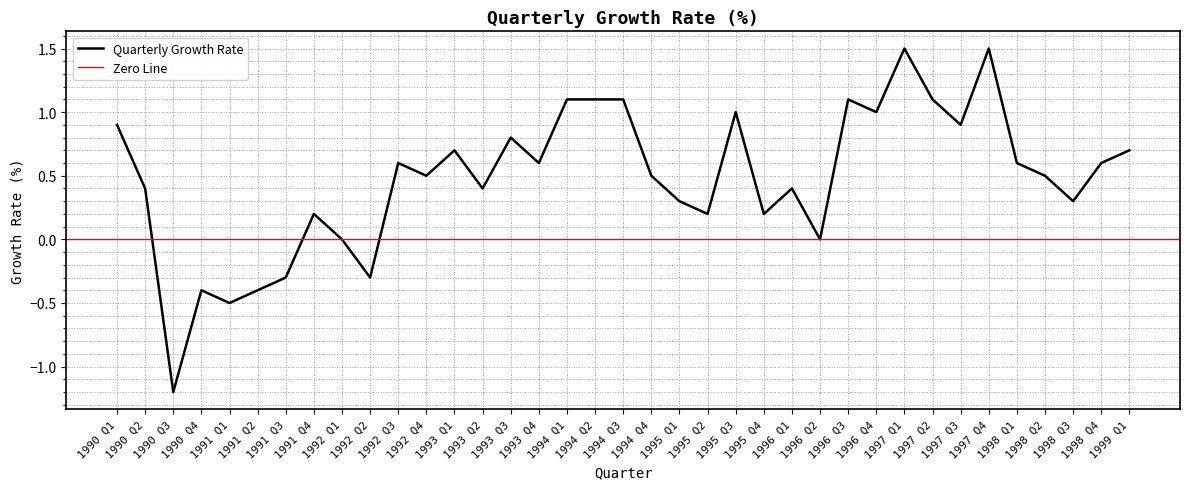

What position from the left is 1995 Q3?

23